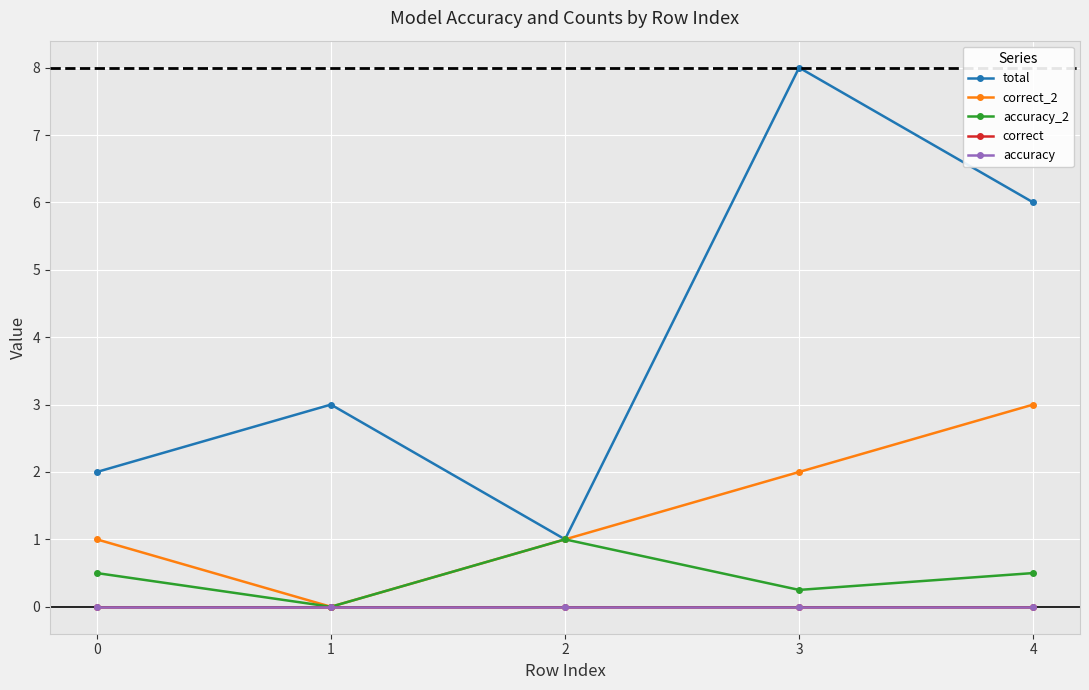

Which series has the largest total across all categories?

total